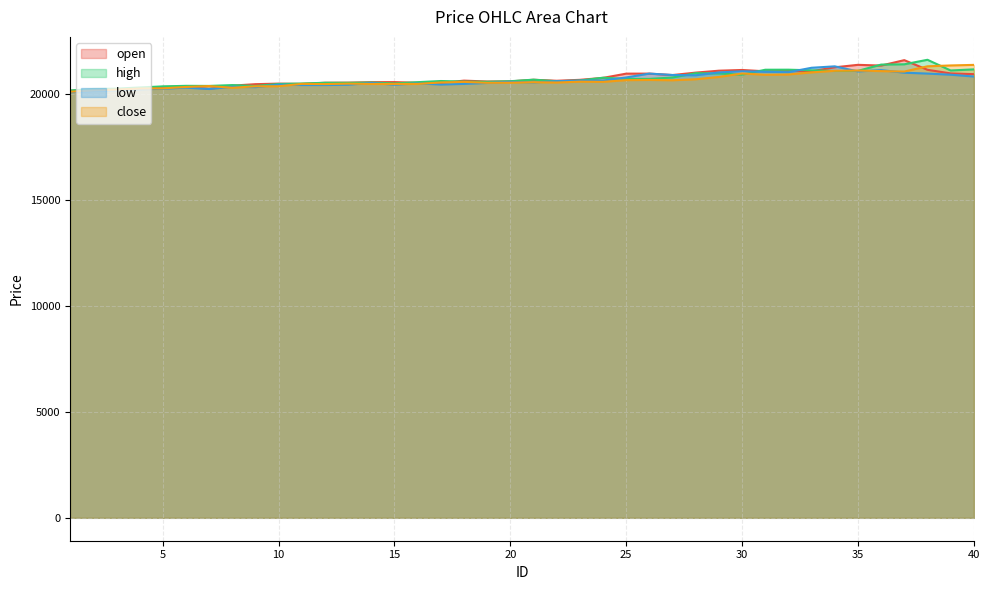

What are all the series names shown in the legend?

open, high, low, close